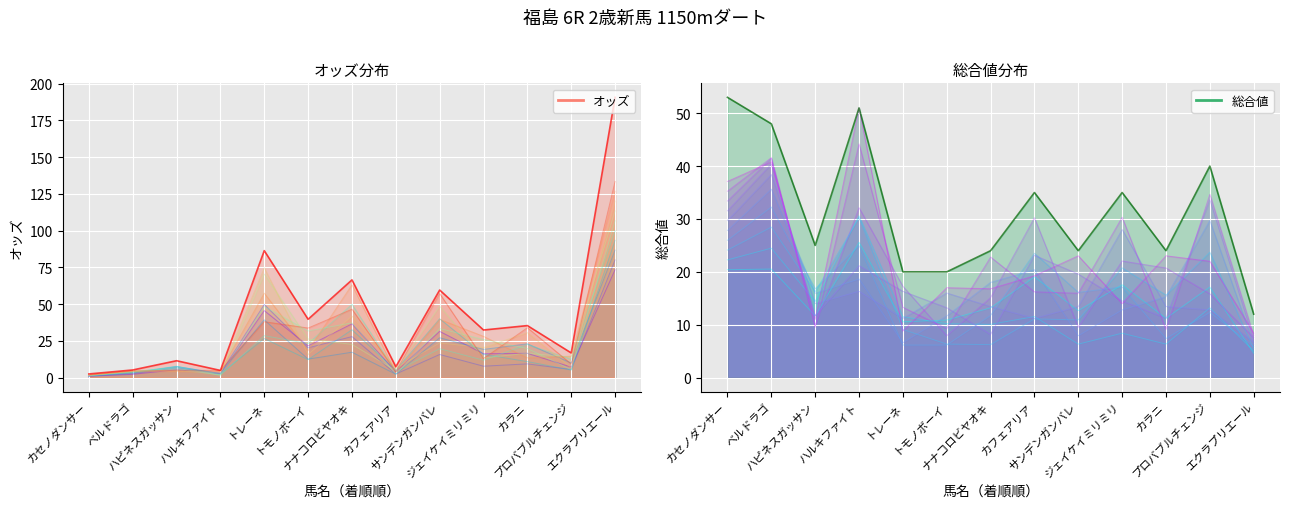

What are all the series names shown in the legend?

オッズ, 総合値